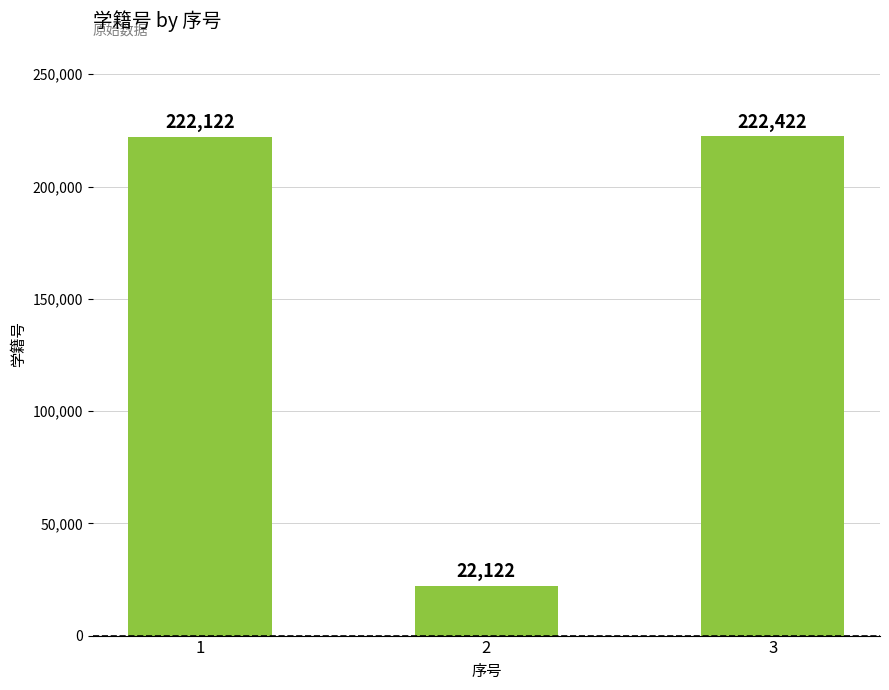

How many values are below 222122?

1